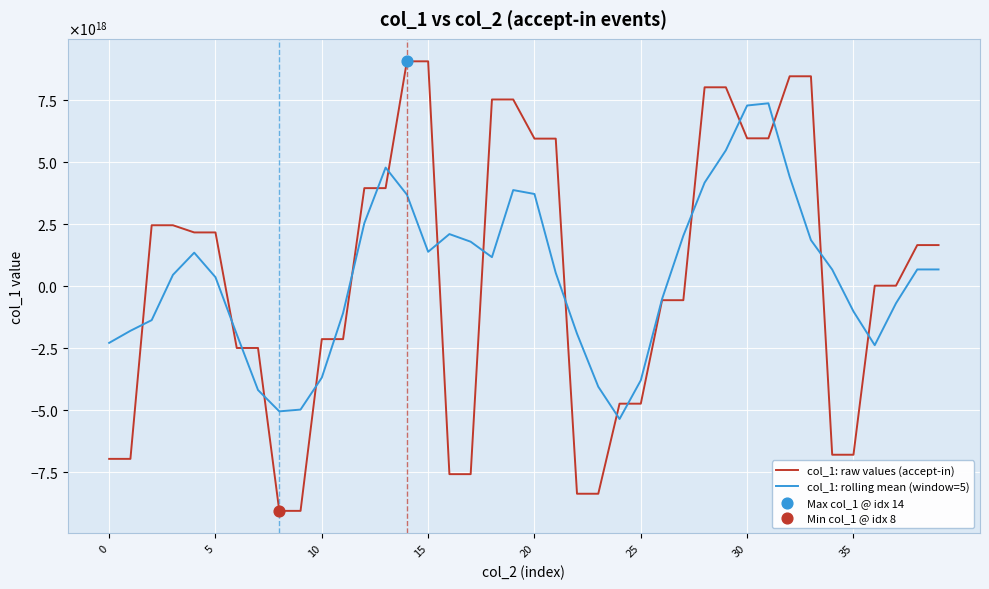

Which series has the largest total across all categories?

col_1: rolling mean (window=5)